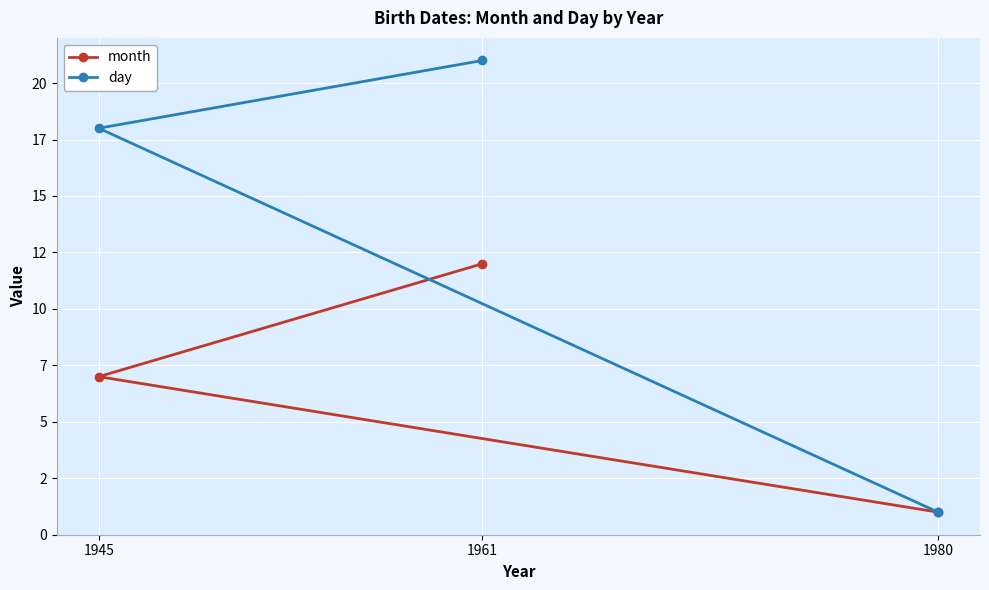

List the labels in order of month value, largest first.

1961, 1945, 1980